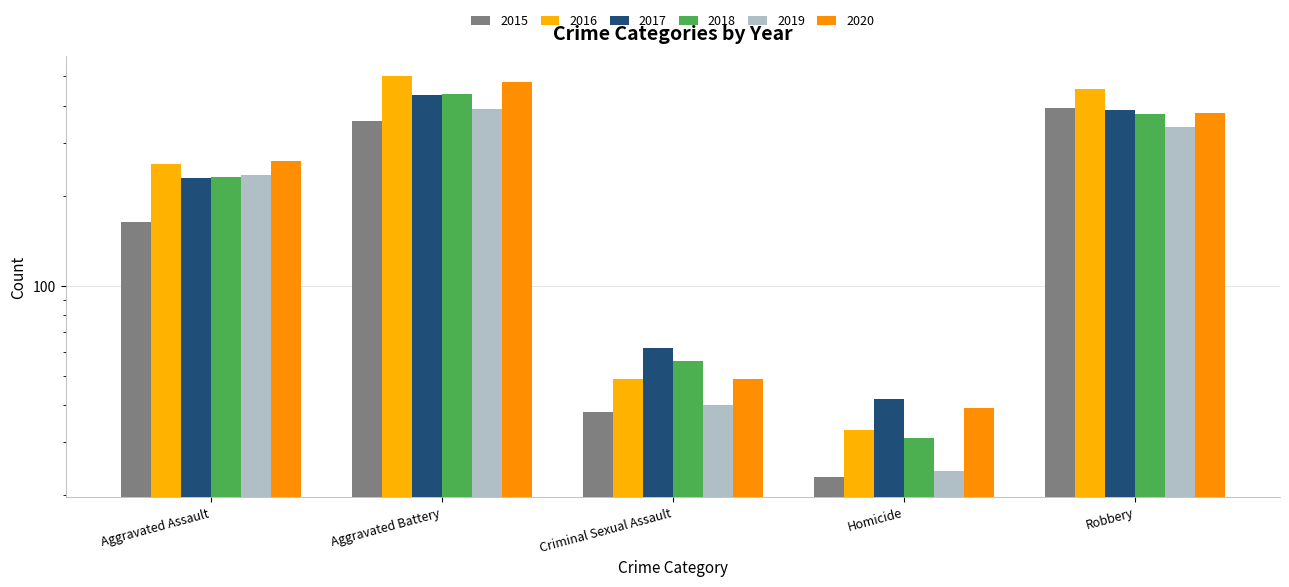

Where is 2017 nearest to the value 238?

Aggravated Assault